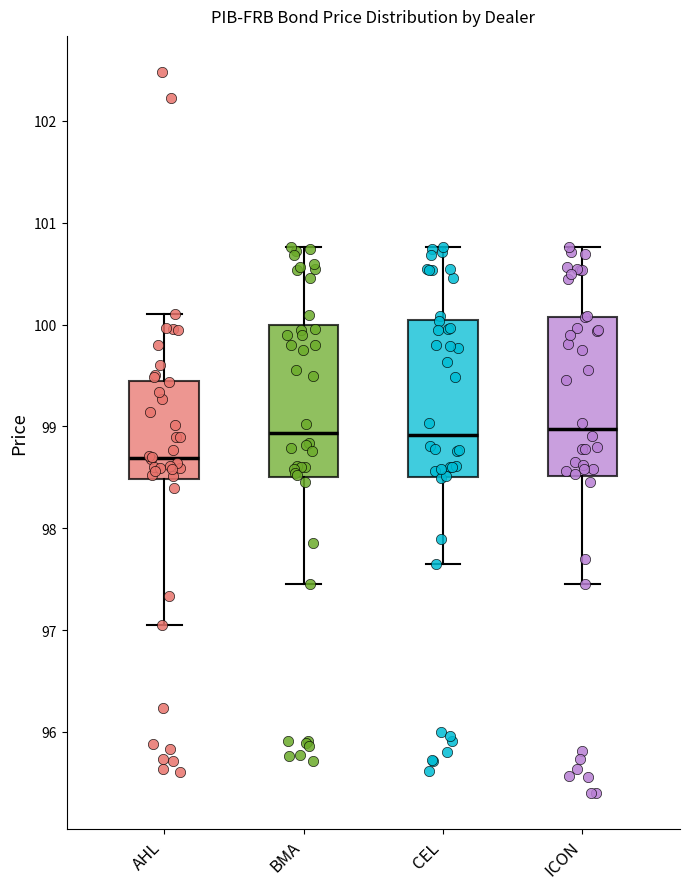

Reading left to right, read every box against the y-axis: the position of its median line, the range the box covers, and the ends of its whiskers. The values are not printed on the chart, so give them approximately, as read against the axis.

AHL: median 98.7, box 98.5 to 99.5, whiskers 97.1 to 100.1
BMA: median 98.9, box 98.5 to 100.0, whiskers 97.5 to 100.8
CEL: median 98.9, box 98.5 to 100.0, whiskers 97.7 to 100.8
ICON: median 99.0, box 98.5 to 100.1, whiskers 97.5 to 100.8